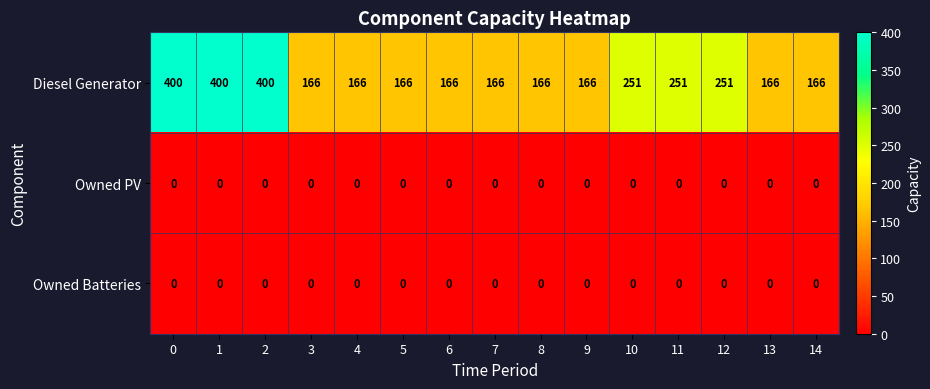

What value does the Diesel Generator series have at 3, to the nearest 50?

150